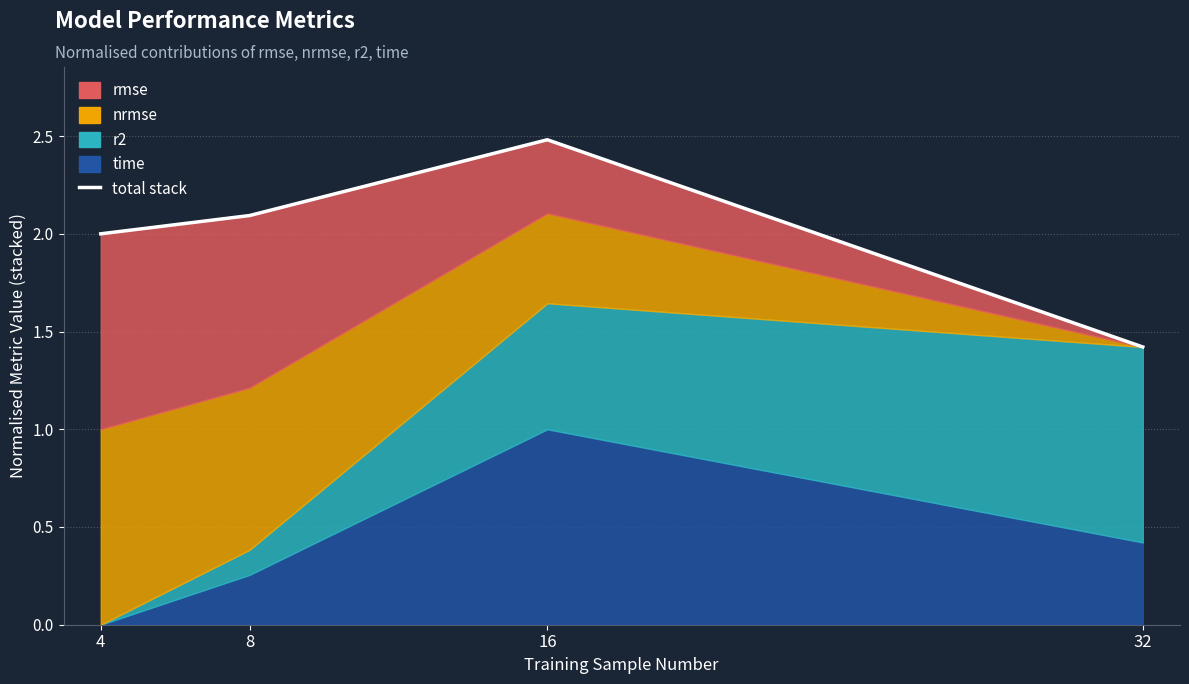

Reading left to right, what are all the values shown in this chart?

4=2.0	8=2.1	16=2.5	32=1.4